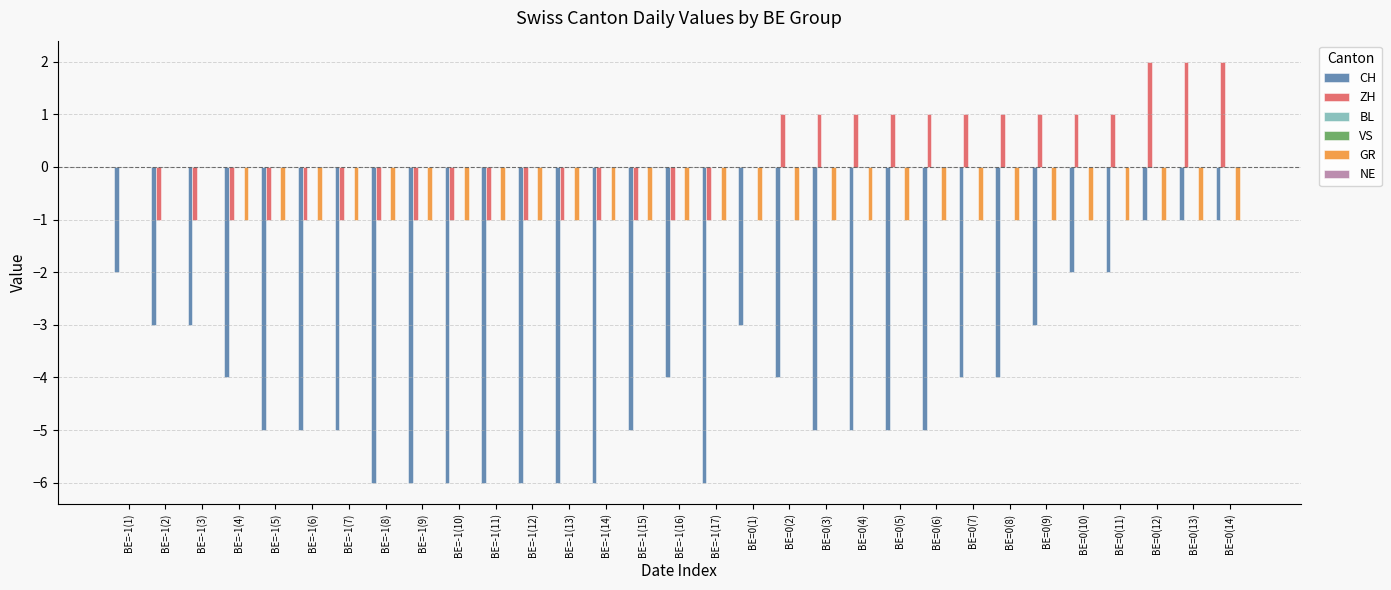

How many GR values are between -1 and 0?

31